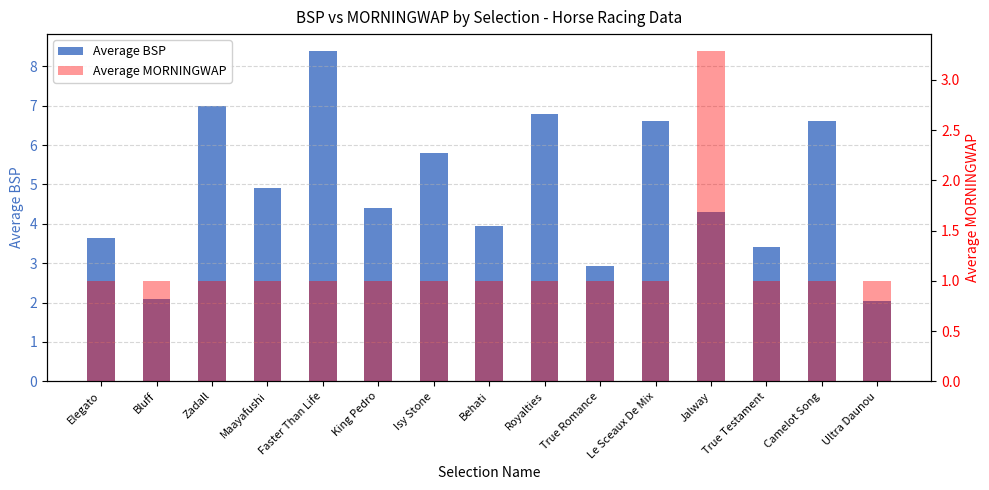

How many series are shown in this chart?

2